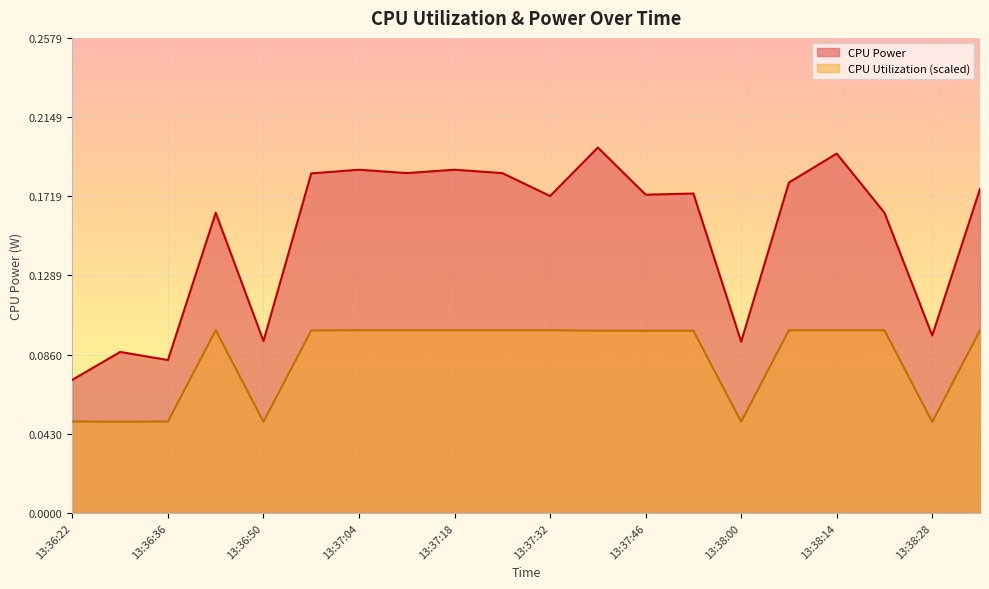

What is the label of the 17th point from the left?

13:38:14